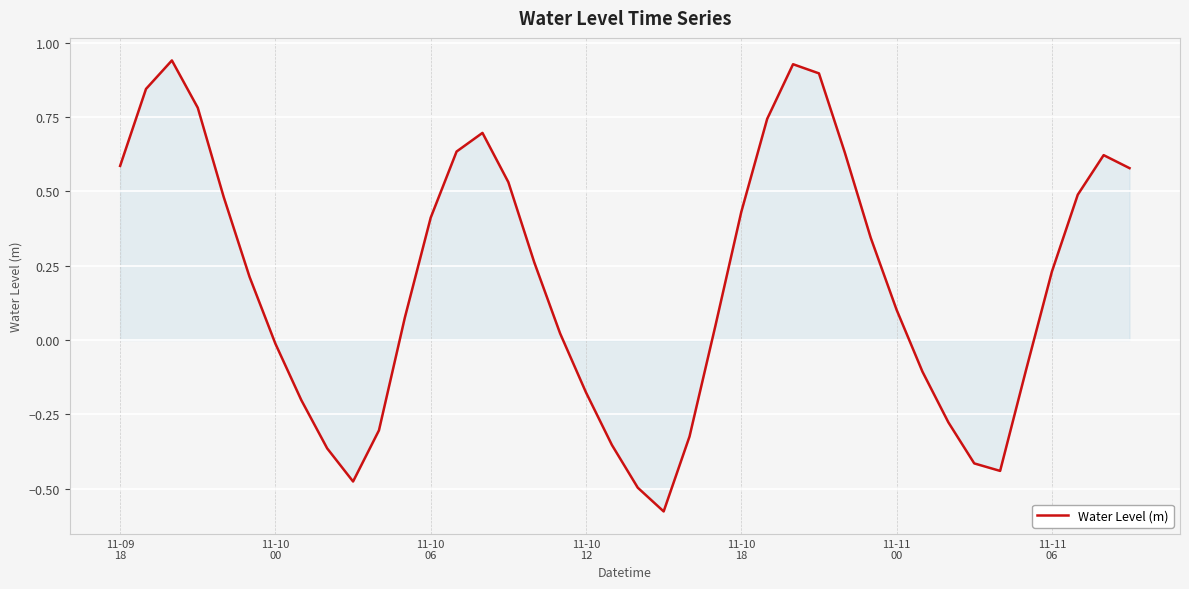

Reading left to right, list all the values displayed in this chart.

0.6	0.8	0.9	0.8	0.5	0.2	-0.0	-0.2	-0.4	-0.5	-0.3	0.1	0.4	0.6	0.7	0.5	0.3	0.0	-0.2	-0.4	-0.5	-0.6	-0.3	0.0	0.4	0.7	0.9	0.9	0.6	0.3	0.1	-0.1	-0.3	-0.4	-0.4	-0.1	0.2	0.5	0.6	0.6